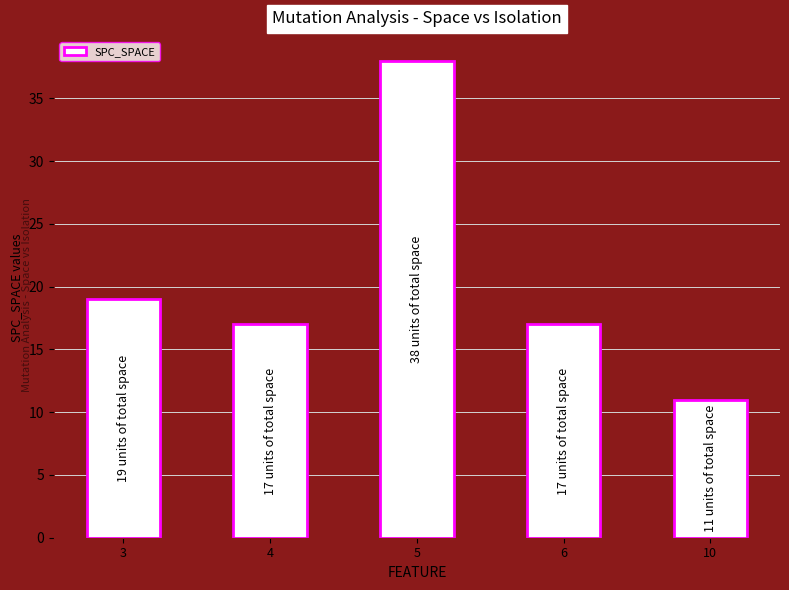

What is the approximate value at 4, to the nearest 10?

20